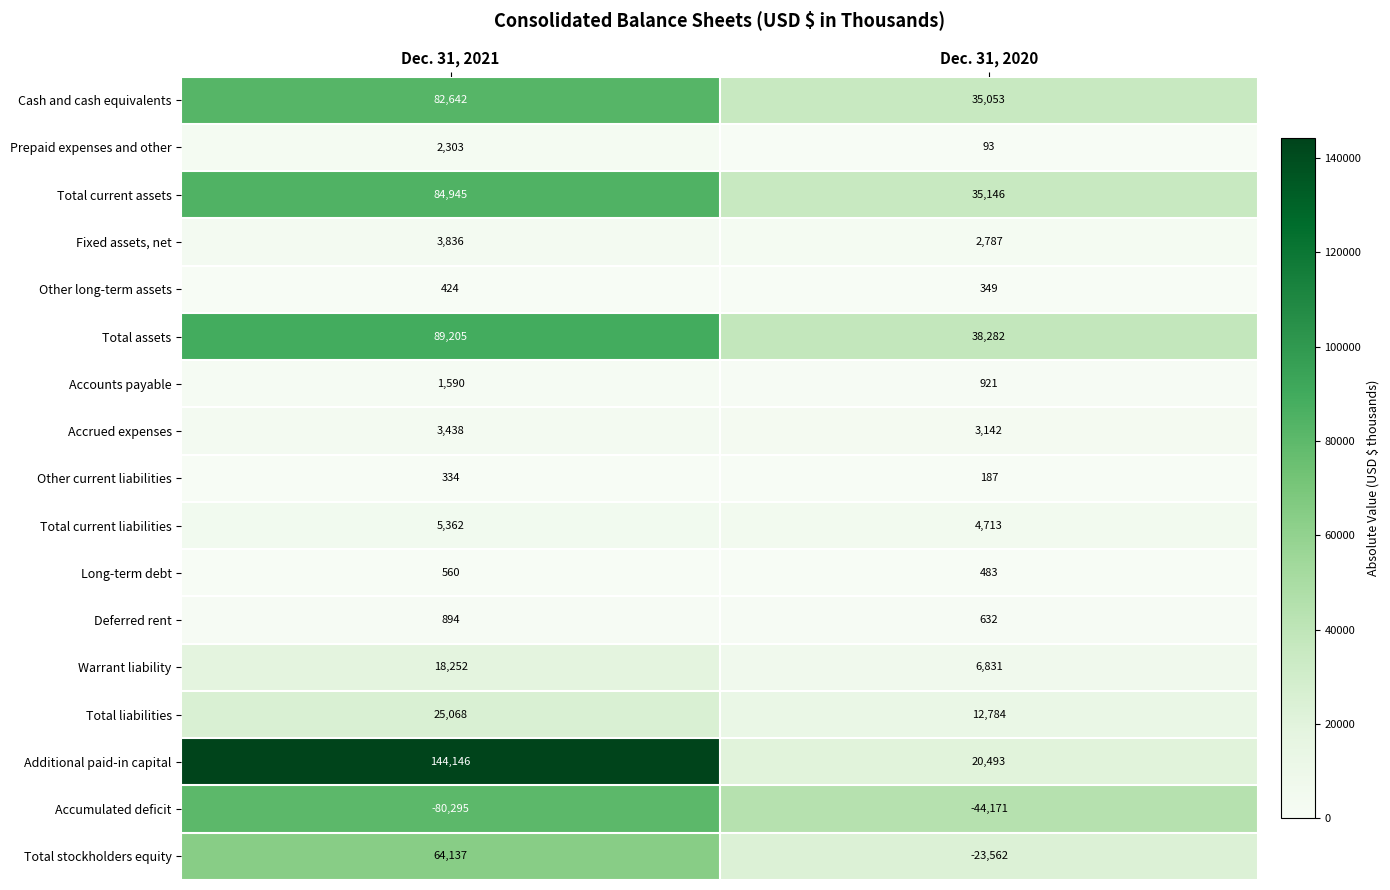

How many data points does each series have?

2